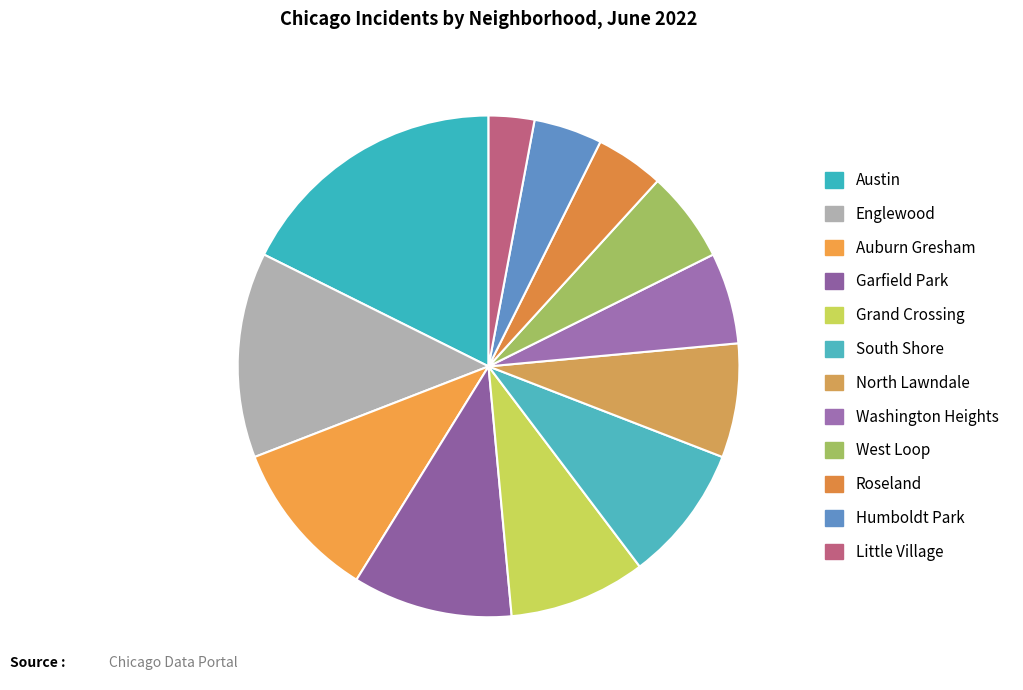

To the nearest percent, what percentage of the pie is Auburn Gresham?

10%